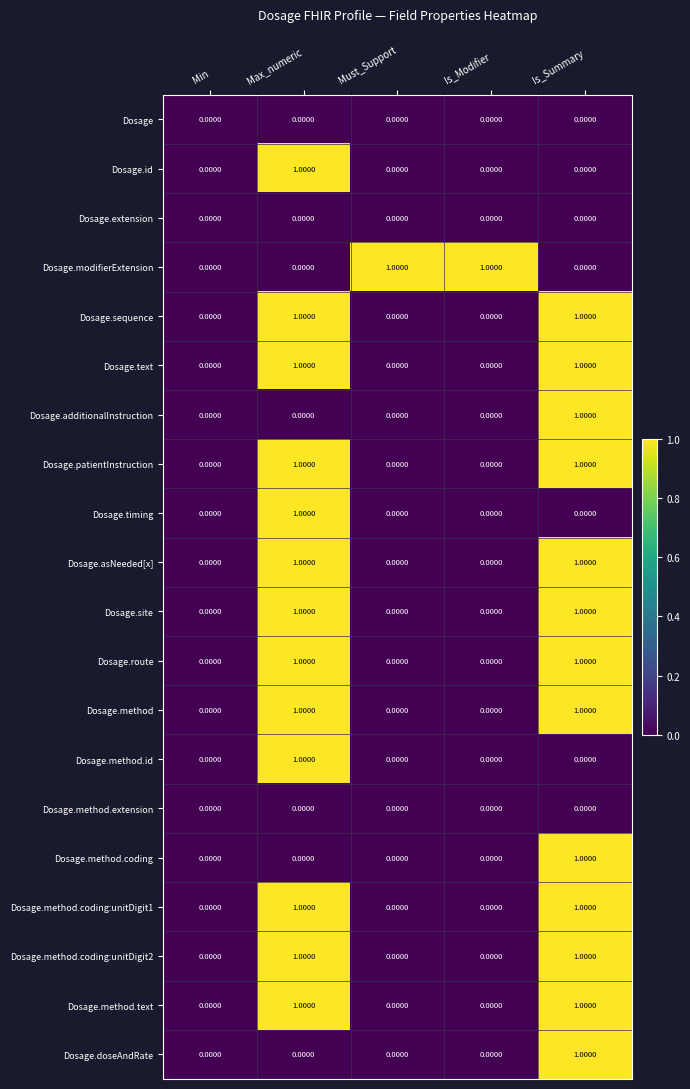

Count the number of categories in the chart.

5